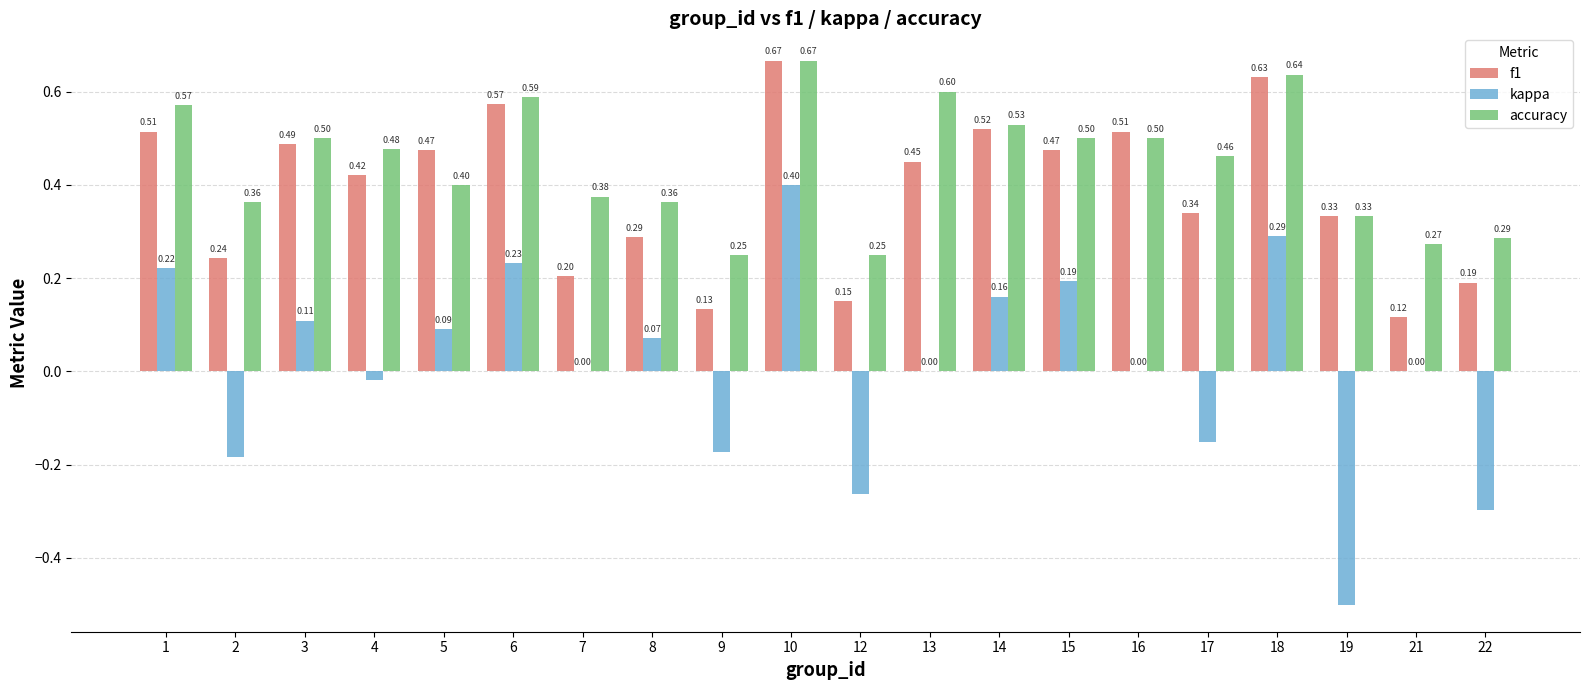

Is the value of f1 at 9 greater than the value of kappa at 4?

Yes